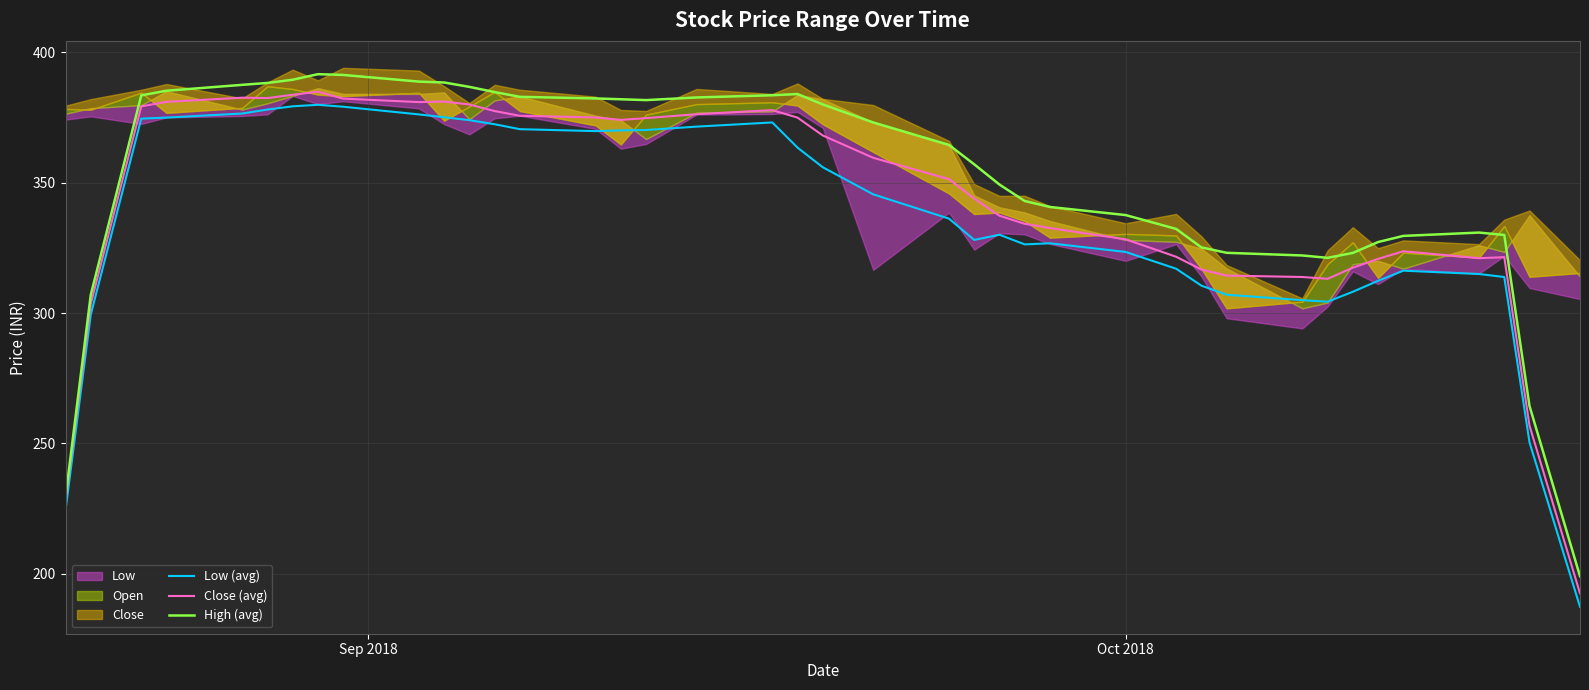

Reading left to right, transcribe all the data shown in this chart.

Low (avg): 224.4	299.4	374.5	374.9	376.5	378.0	379.2	379.8	379.1	376.1	375.1	373.9	372.4	370.5	369.7	370.0	370.2	371.5	373.1	363.4	355.9	345.5	336.2	328.0	330.0	326.3	326.7	323.4	317.0	310.5	307.0	304.9	304.3	308.1	312.4	316.2	314.9	313.8	250.4	187.4
Close (avg): 228.1	303.5	379.2	381.0	382.6	382.4	383.7	384.8	382.2	380.9	381.1	379.9	377.4	375.6	375.0	374.0	374.7	376.2	377.8	374.9	368.1	359.5	351.3	343.9	337.3	334.2	332.6	328.3	321.6	316.7	314.3	313.8	313.1	317.4	320.8	323.7	321.0	321.4	256.8	192.5
High (avg): 229.4	307.0	383.4	385.2	387.5	388.2	389.4	391.6	391.3	388.7	388.4	386.7	384.7	382.9	382.3	382.0	381.6	382.6	383.5	384.0	380.0	373.1	364.4	357.0	349.3	342.9	340.7	337.6	332.2	325.2	323.1	322.1	321.2	323.0	327.2	329.6	330.8	329.9	264.4	199.1